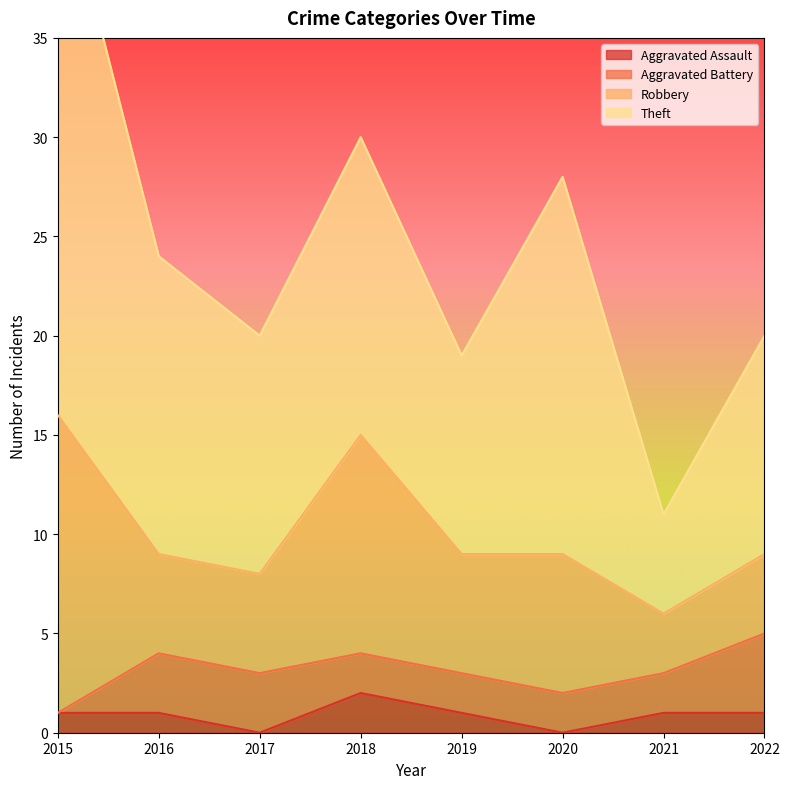

Between 2020 and 2021, which is larger?

2021